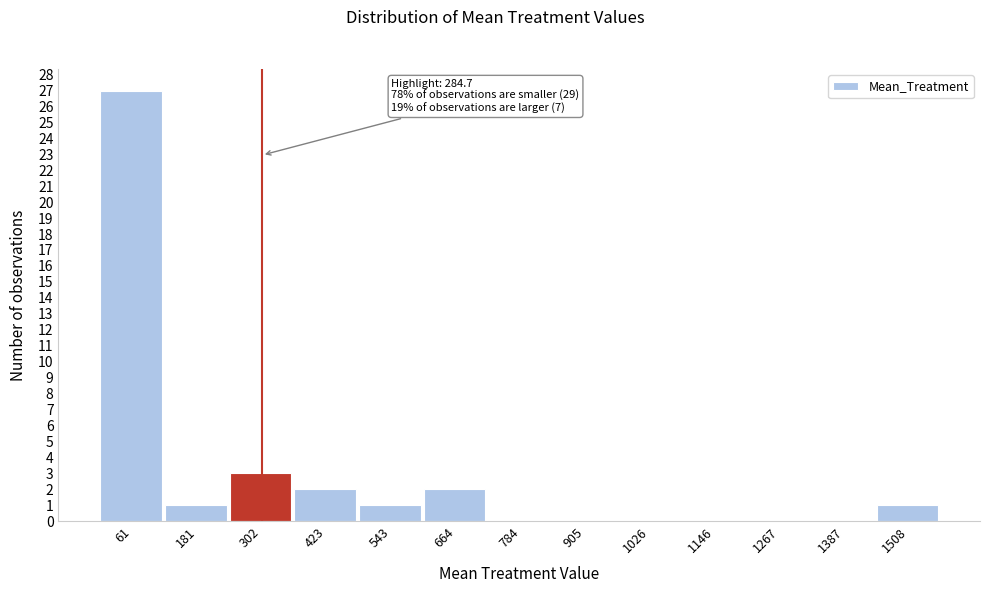

Over which range of the x-axis is the bar tallest?

0 to 120